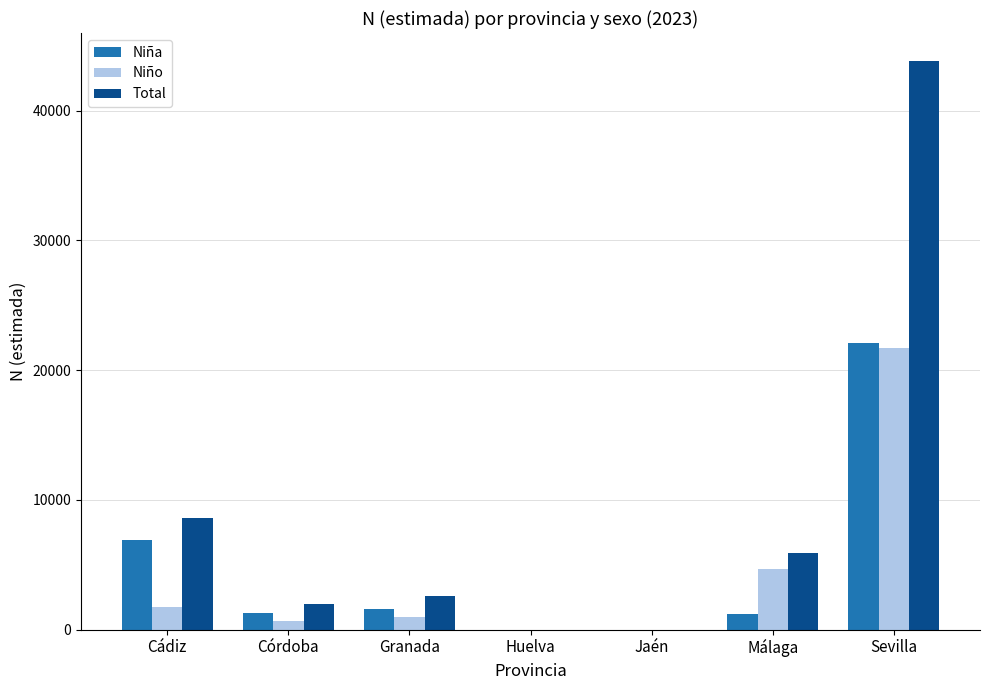

What is the total value across all series at Granada?

5149